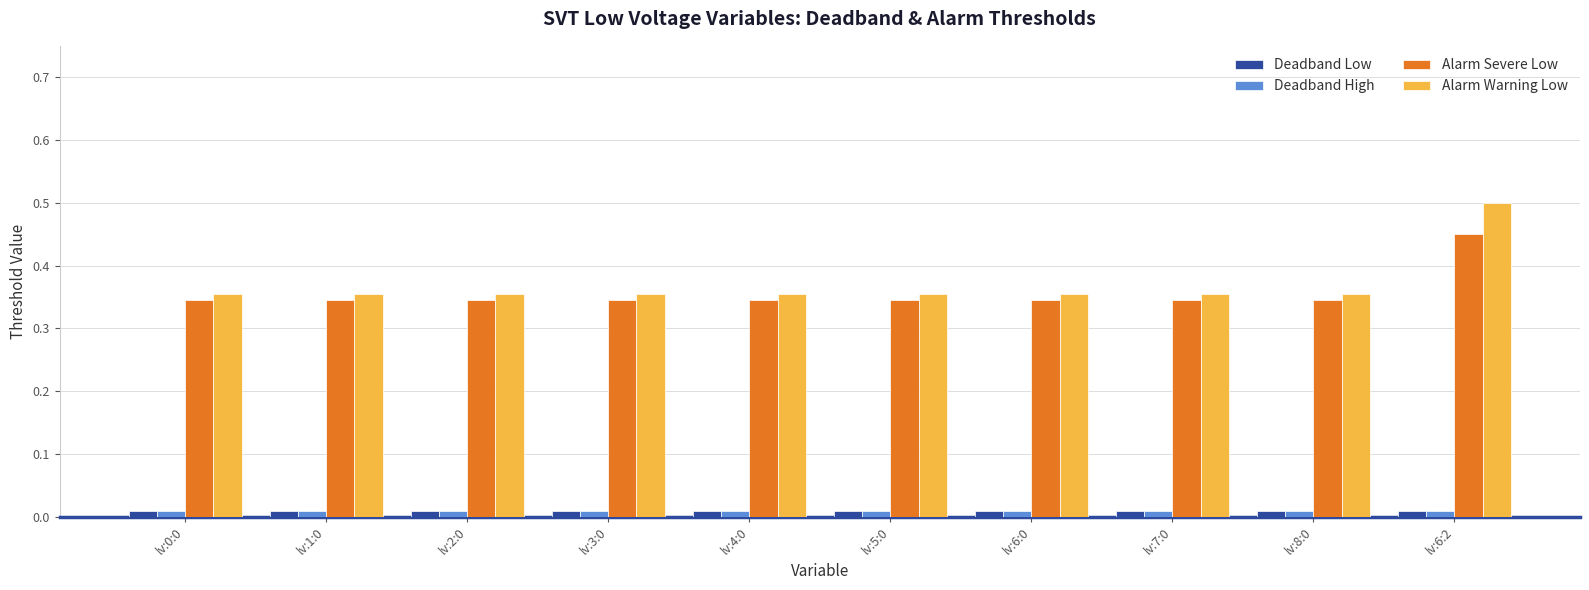

Which series has the largest range (max minus min)?

Alarm Warning Low